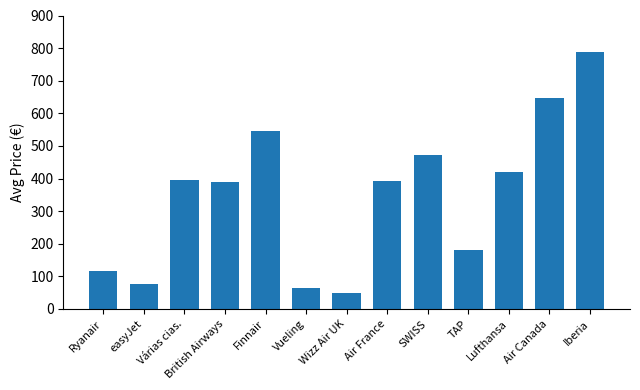

At which category does the chart reach its peak across all series?

Iberia